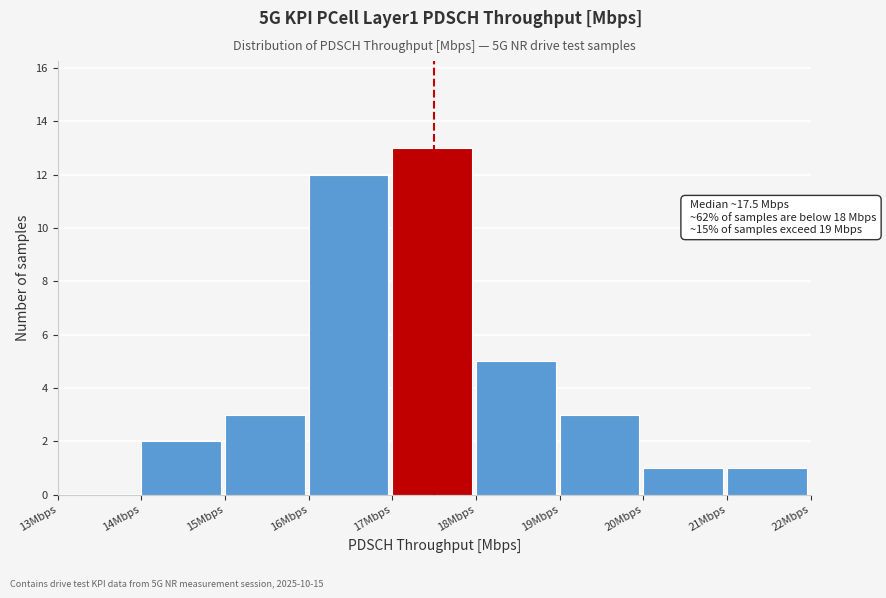

Which range on the x-axis has the tallest bar?

17 to 18